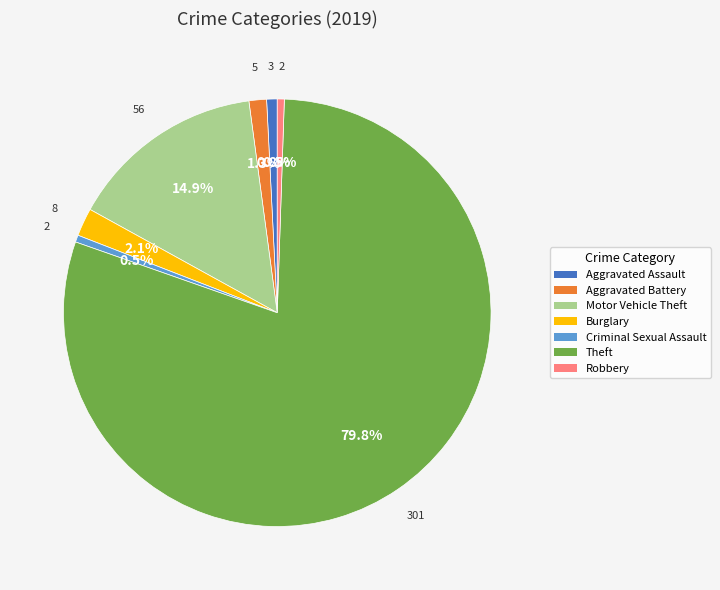

Is there any slice that represents more than half of the pie?

Yes